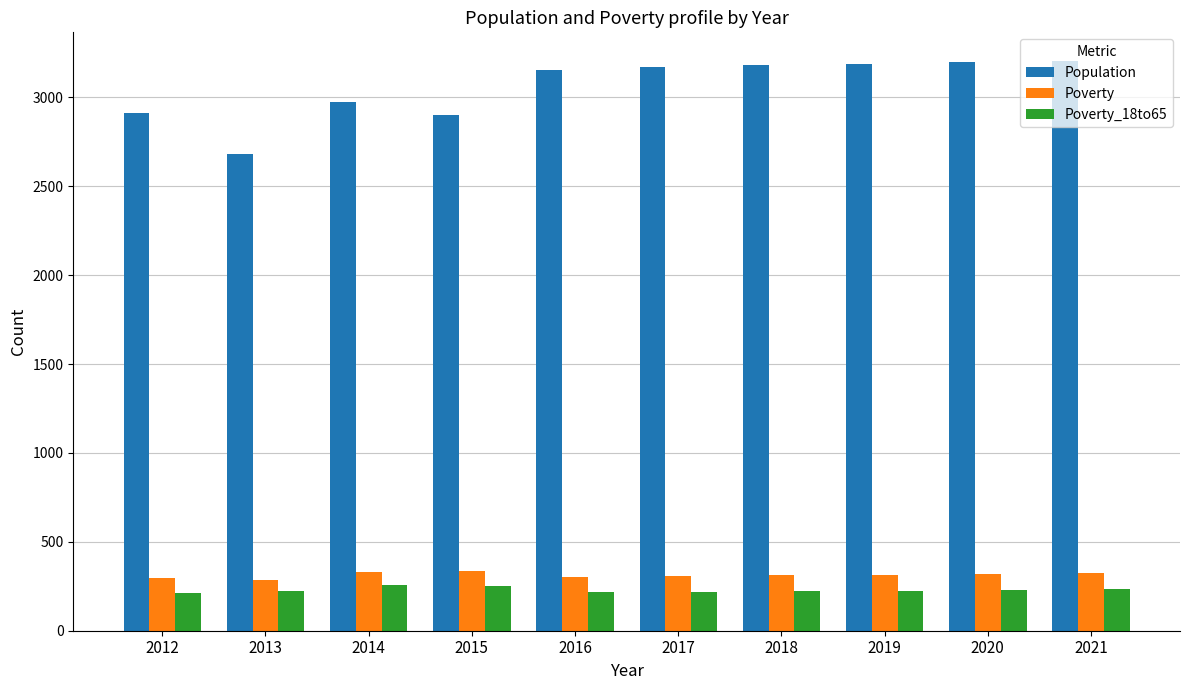

At how many categories does at least one series exceed 676?

10